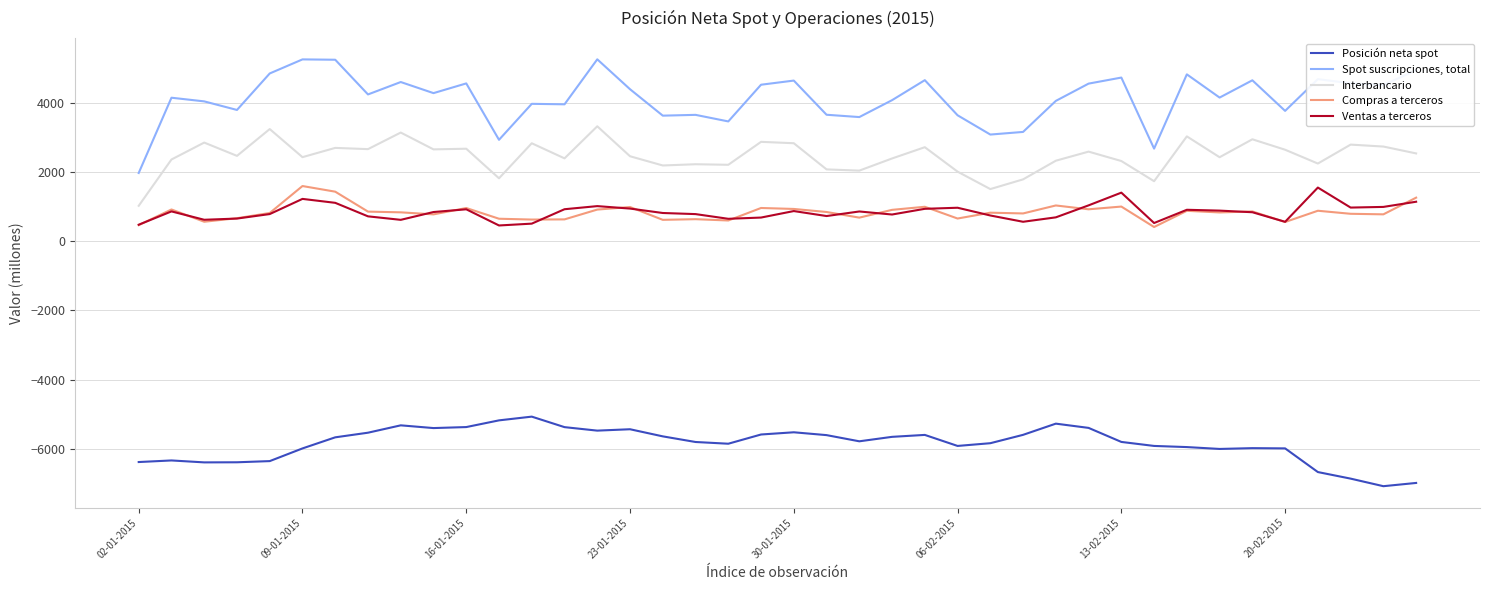

Which series has the largest total across all categories?

Spot suscripciones, total